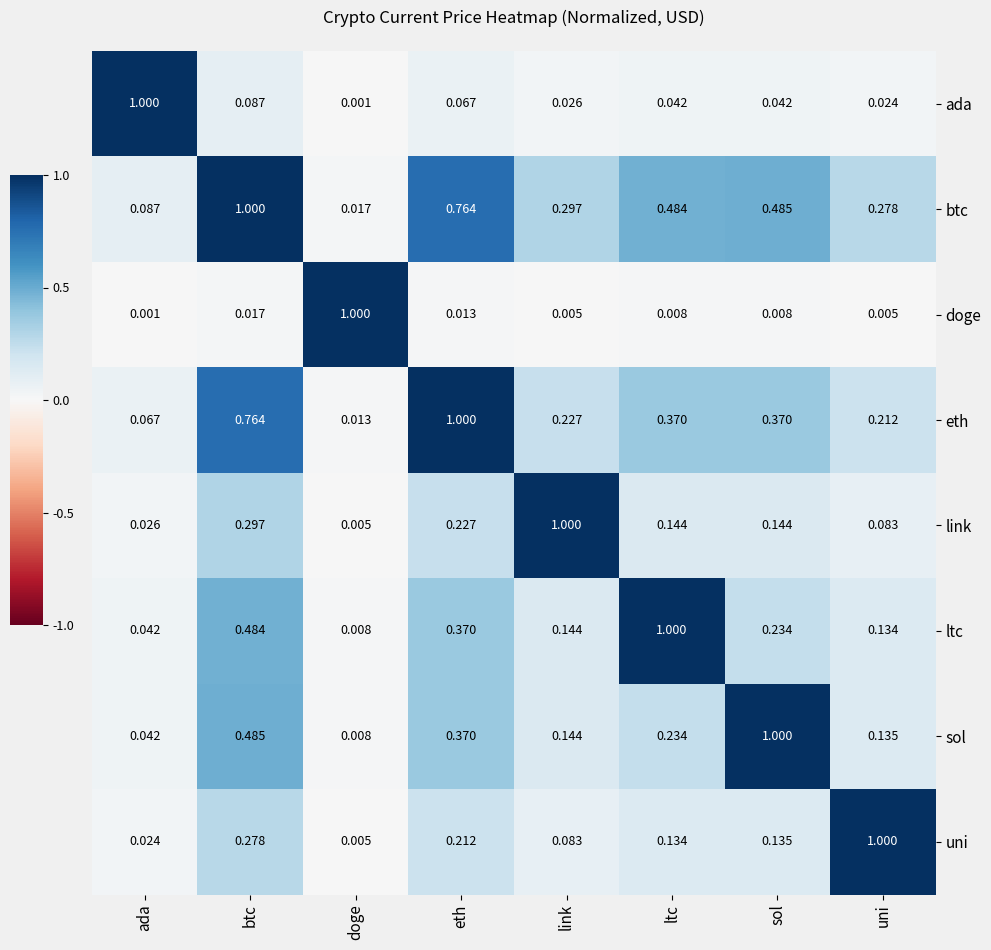

Rank the categories by btc value from highest to lowest.

btc, eth, sol, ltc, link, uni, ada, doge